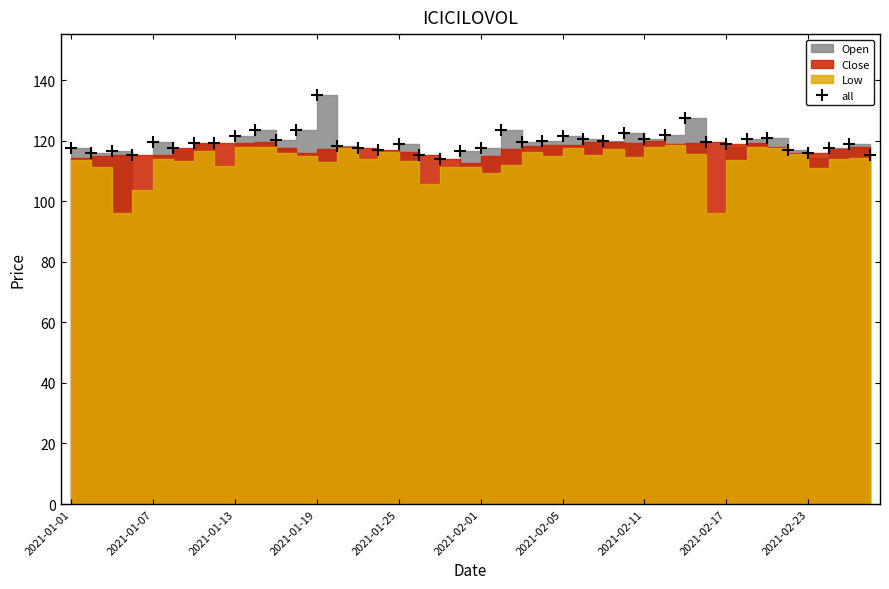

What is the maximum value for all?

135.0